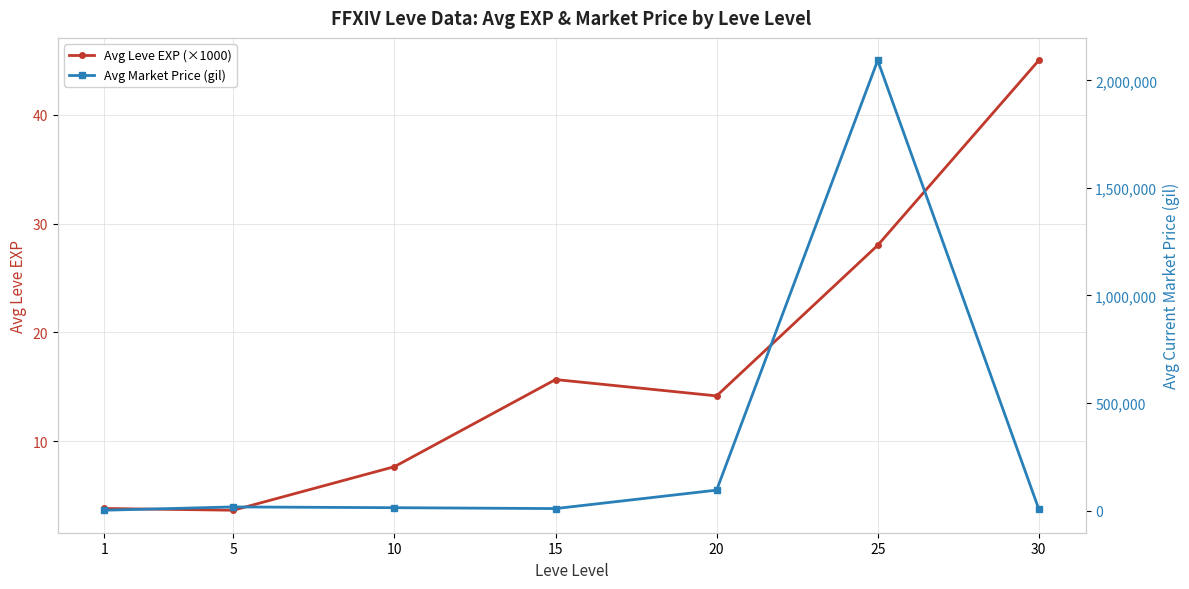

What is the value of the Avg Leve EXP (×1000) point at the 3rd from the left?

7.7